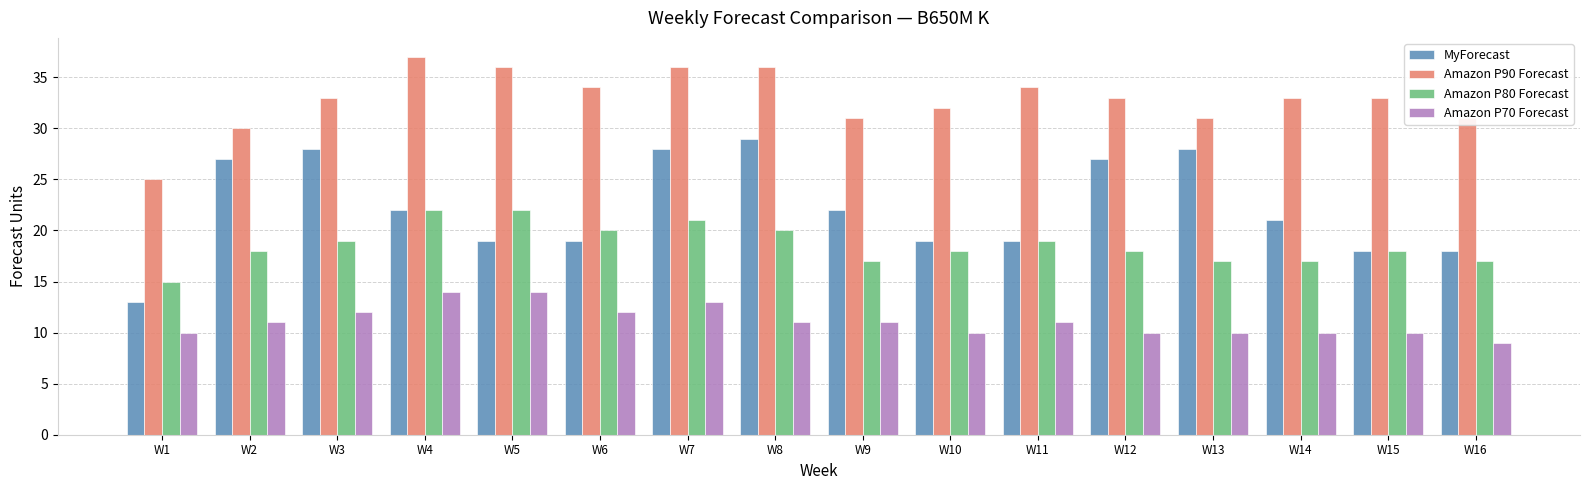

Between W3 and W12, which series saw the biggest shift?

Amazon P70 Forecast